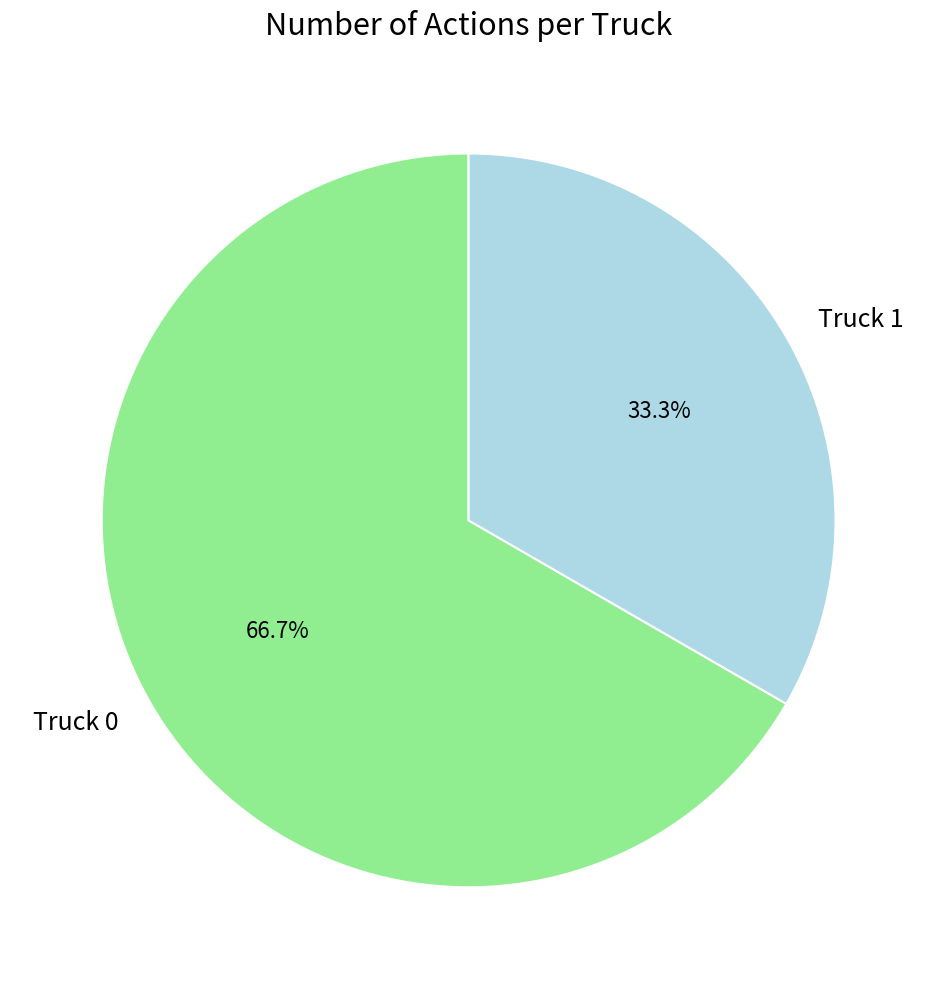

Approximately how many times larger is the value at Truck 0 compared to Truck 1?

2.0